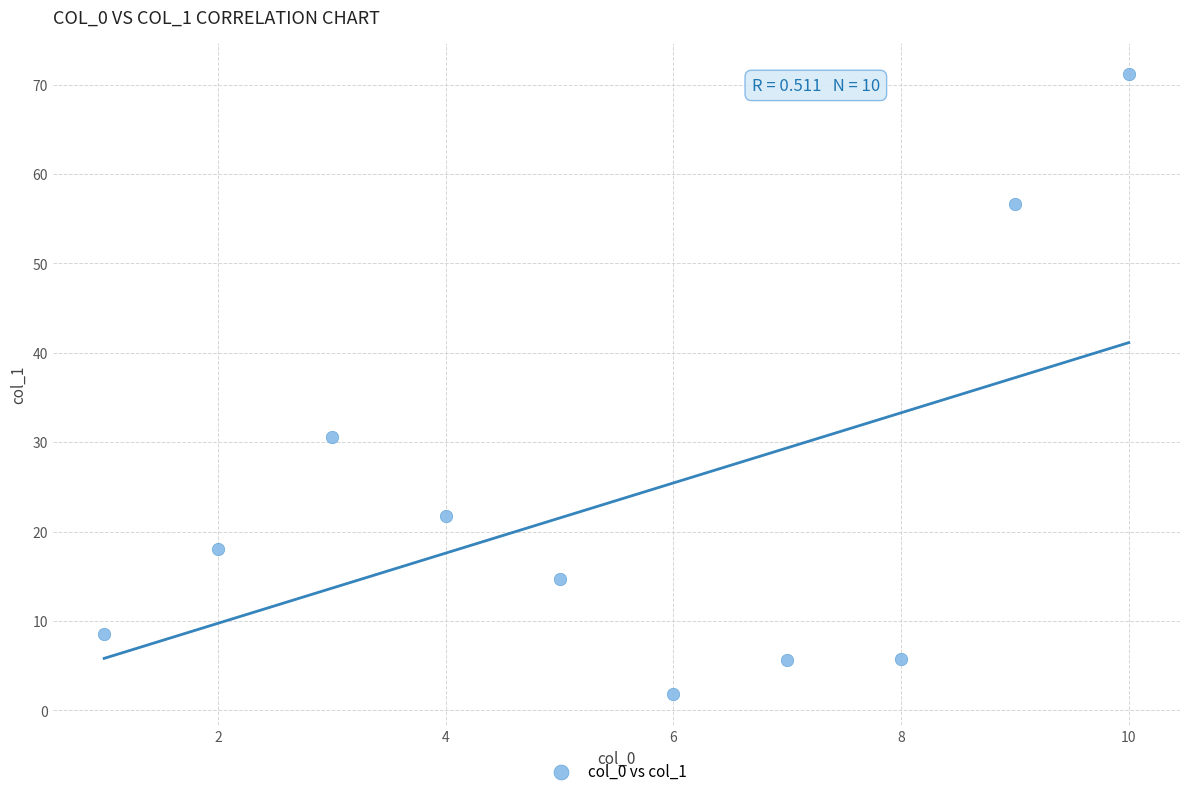

What Y value in the scatter plot is closest to 36?

30.6